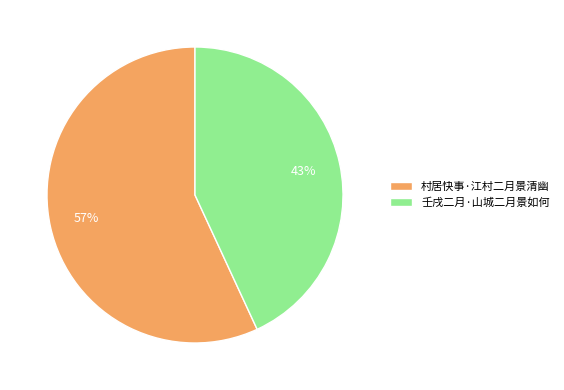

How many segments does this pie chart have?

2